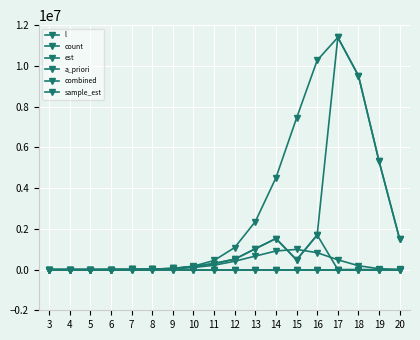

In est, how many points are higher than both neighbors (excluding endpoints)?

1